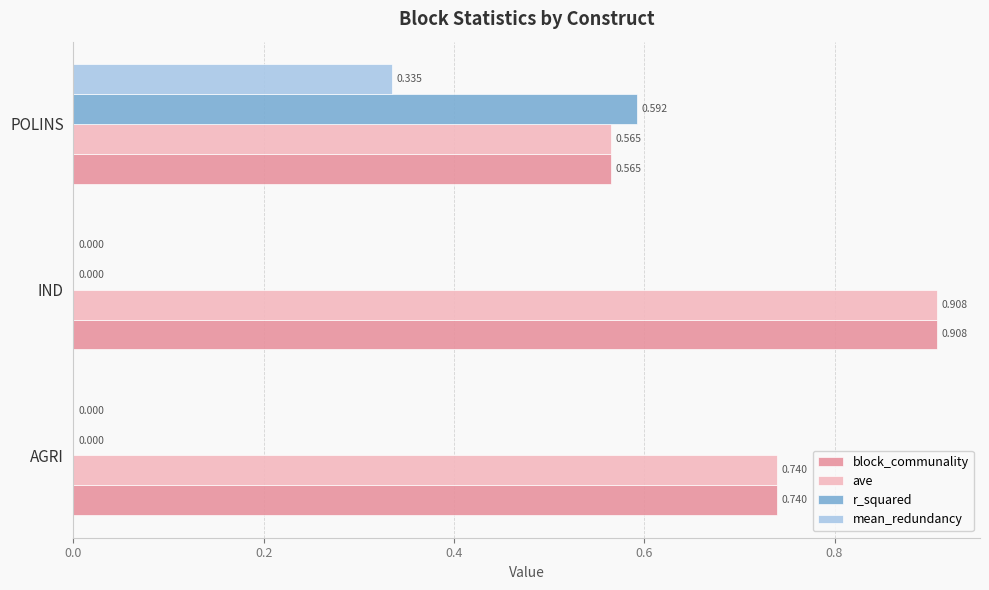

At which label is ave closest to 0?

POLINS